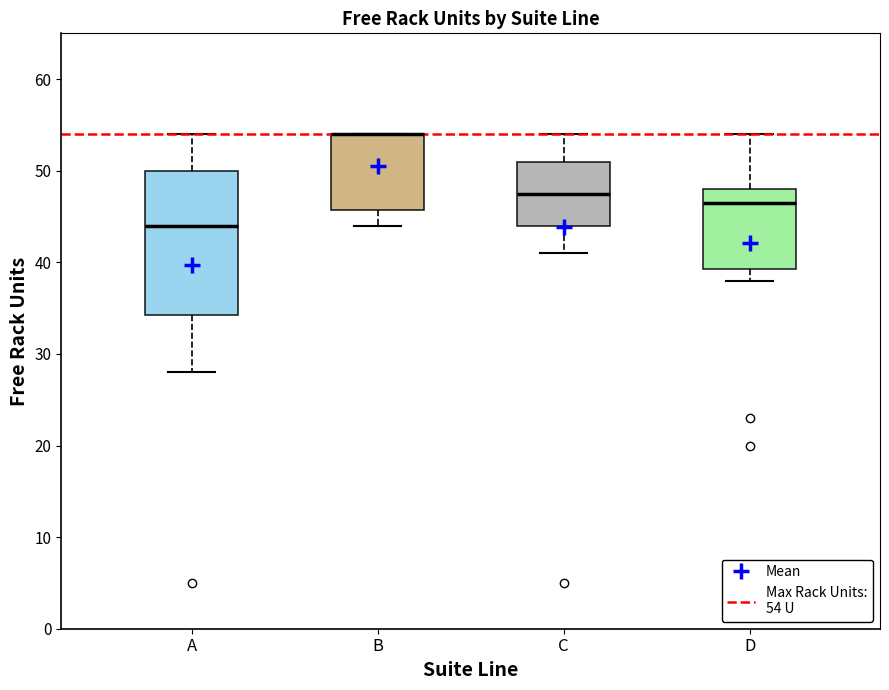

Which box is the tallest, from its lower edge to its upper edge?

A